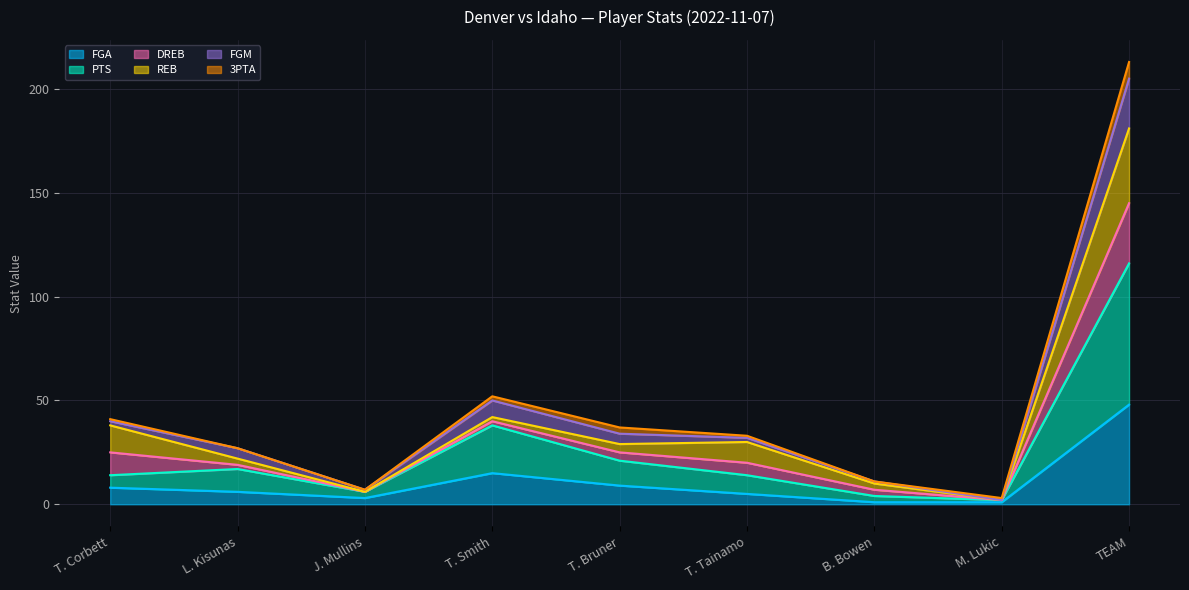

At which category is the sum across all series the highest?

TEAM